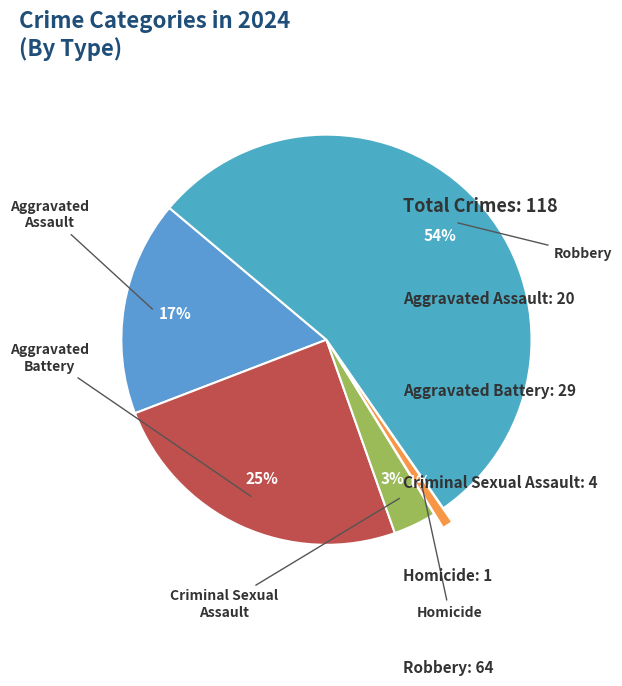

How many segments does this pie chart have?

5